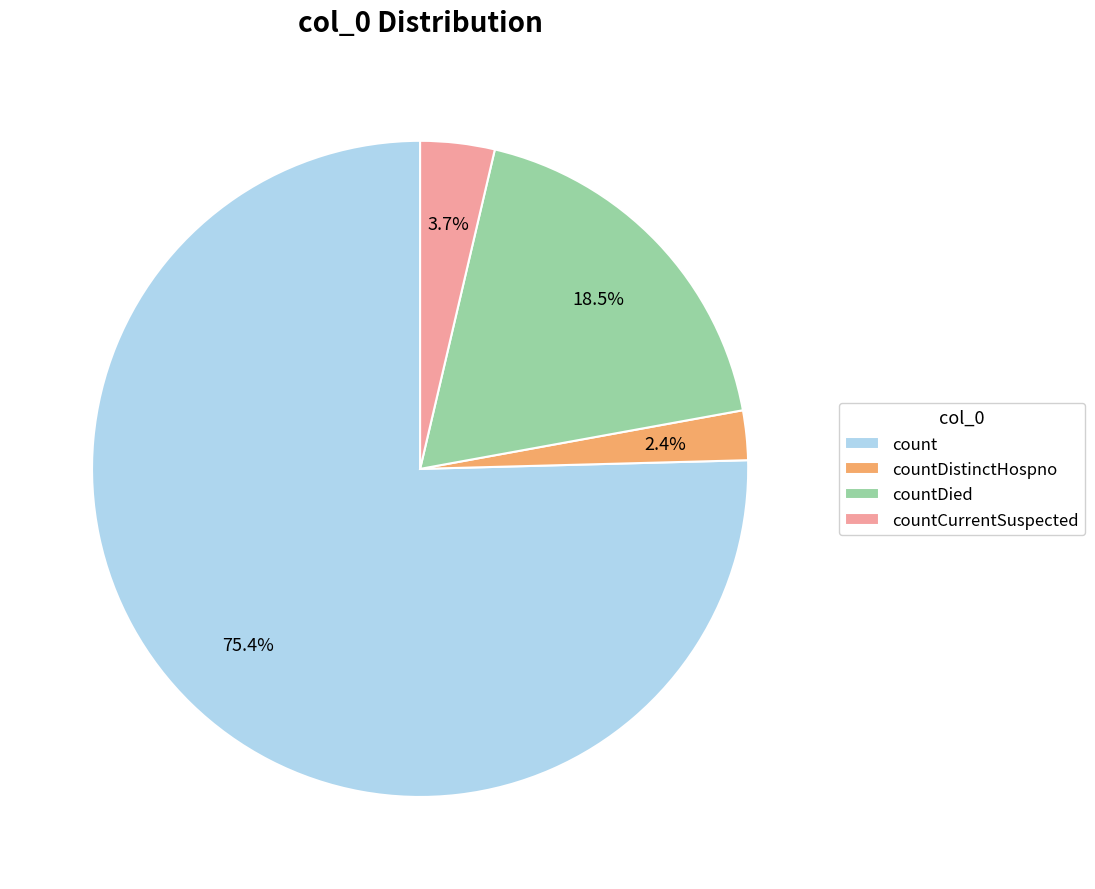

Rank the categories by value from highest to lowest.

count, countDied, countCurrentSuspected, countDistinctHospno